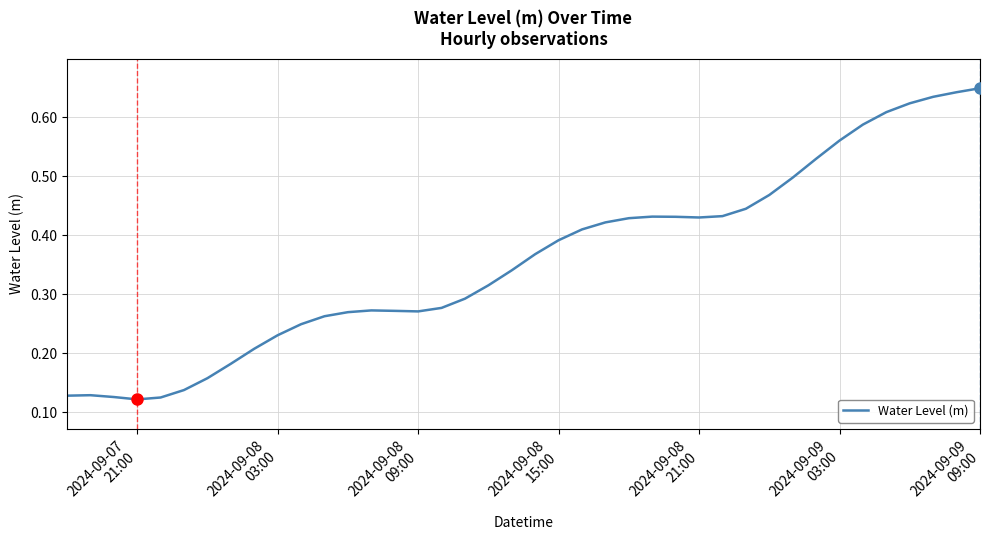

How many lines are shown in the chart?

1